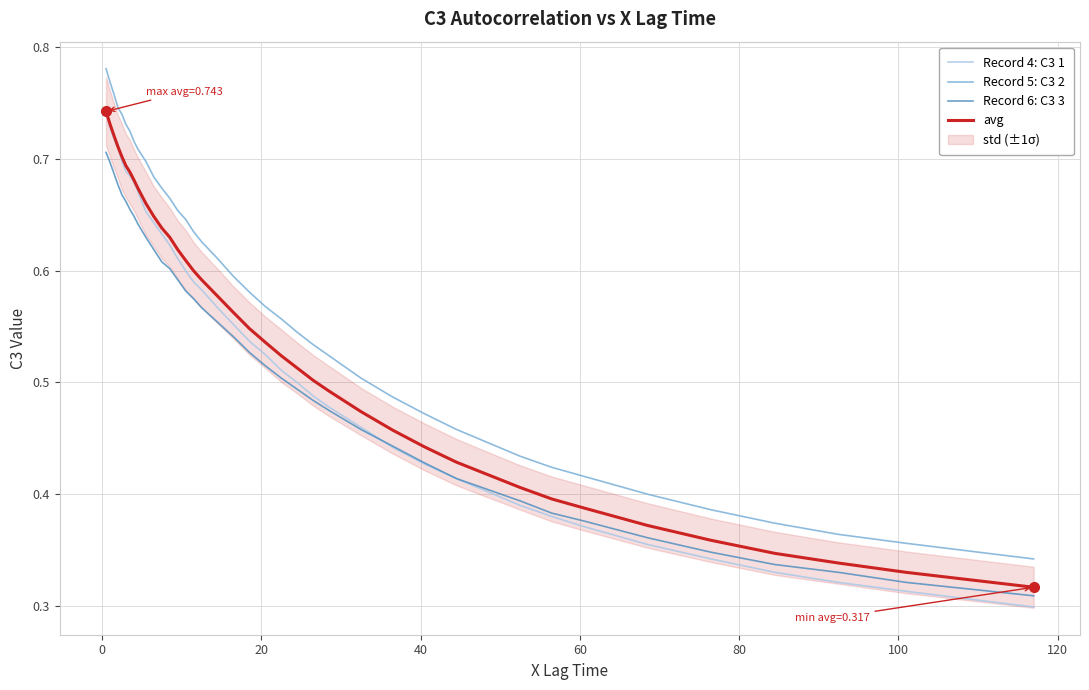

Reading left to right, what are all the values shown in this chart?

Record 4: C3 1: 0.7	0.7	0.7	0.7	0.7	0.7	0.7	0.7	0.7	0.7	0.6	0.6	0.6	0.6	0.6	0.6	0.6	0.6	0.6	0.5	0.5	0.5	0.5	0.5	0.5	0.5	0.4	0.4	0.4	0.4	0.4	0.4	0.4	0.4	0.3	0.3	0.3	0.3	0.3	0.3
Record 5: C3 2: 0.8	0.8	0.8	0.7	0.7	0.7	0.7	0.7	0.7	0.7	0.7	0.7	0.7	0.7	0.6	0.6	0.6	0.6	0.6	0.6	0.6	0.6	0.5	0.5	0.5	0.5	0.5	0.5	0.5	0.4	0.4	0.4	0.4	0.4	0.4	0.4	0.4	0.4	0.3	0.3
Record 6: C3 3: 0.7	0.7	0.7	0.7	0.7	0.7	0.7	0.6	0.6	0.6	0.6	0.6	0.6	0.6	0.6	0.6	0.6	0.6	0.5	0.5	0.5	0.5	0.5	0.5	0.5	0.5	0.4	0.4	0.4	0.4	0.4	0.4	0.4	0.4	0.3	0.3	0.3	0.3	0.3	0.3
avg: 0.7	0.7	0.7	0.7	0.7	0.7	0.7	0.7	0.7	0.7	0.6	0.6	0.6	0.6	0.6	0.6	0.6	0.6	0.6	0.5	0.5	0.5	0.5	0.5	0.5	0.5	0.5	0.4	0.4	0.4	0.4	0.4	0.4	0.4	0.4	0.3	0.3	0.3	0.3	0.3